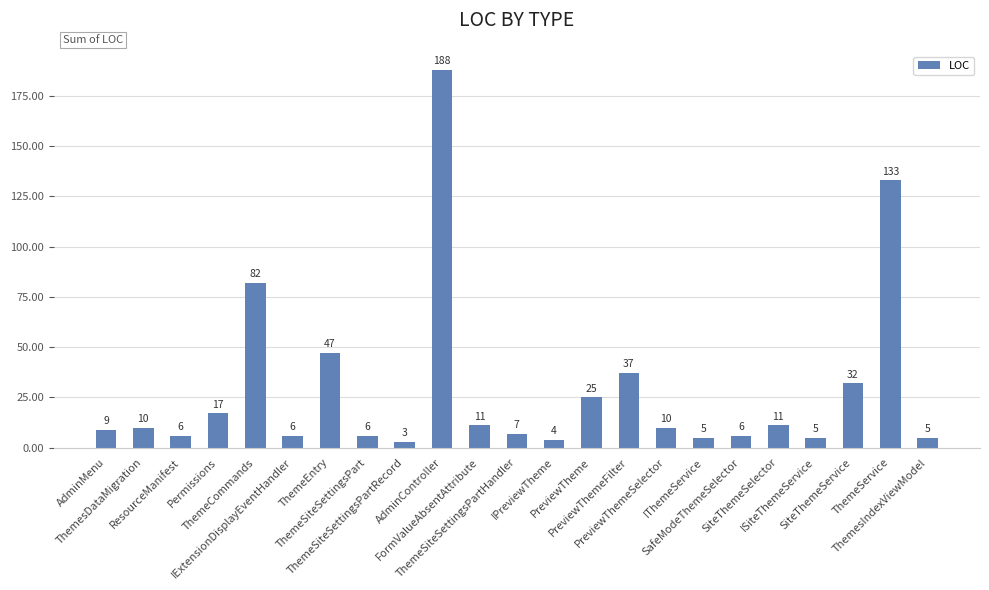

How many data points does each series have?

23